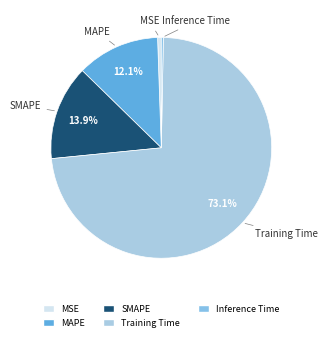

Combined, what portion of the pie is SMAPE and MAPE?

26.0%